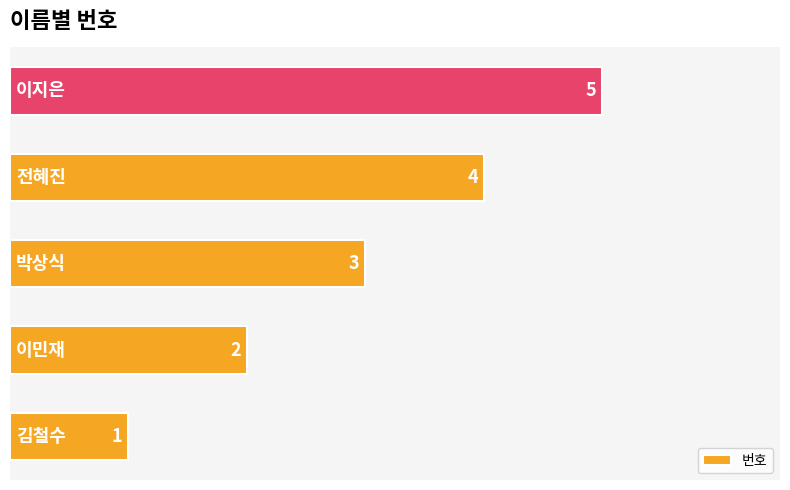

What is the difference between the second highest and minimum values?

3